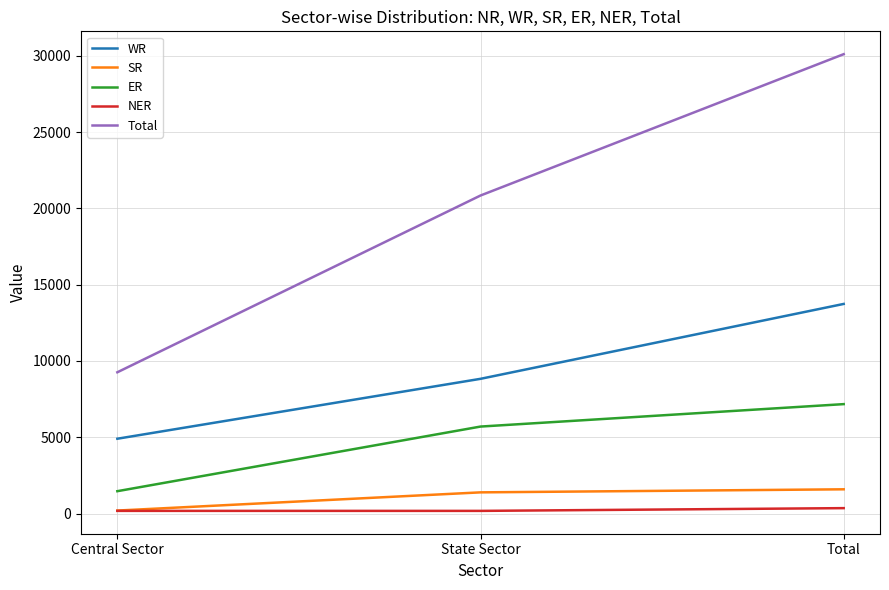

What is the highest value of the ER series?

7174